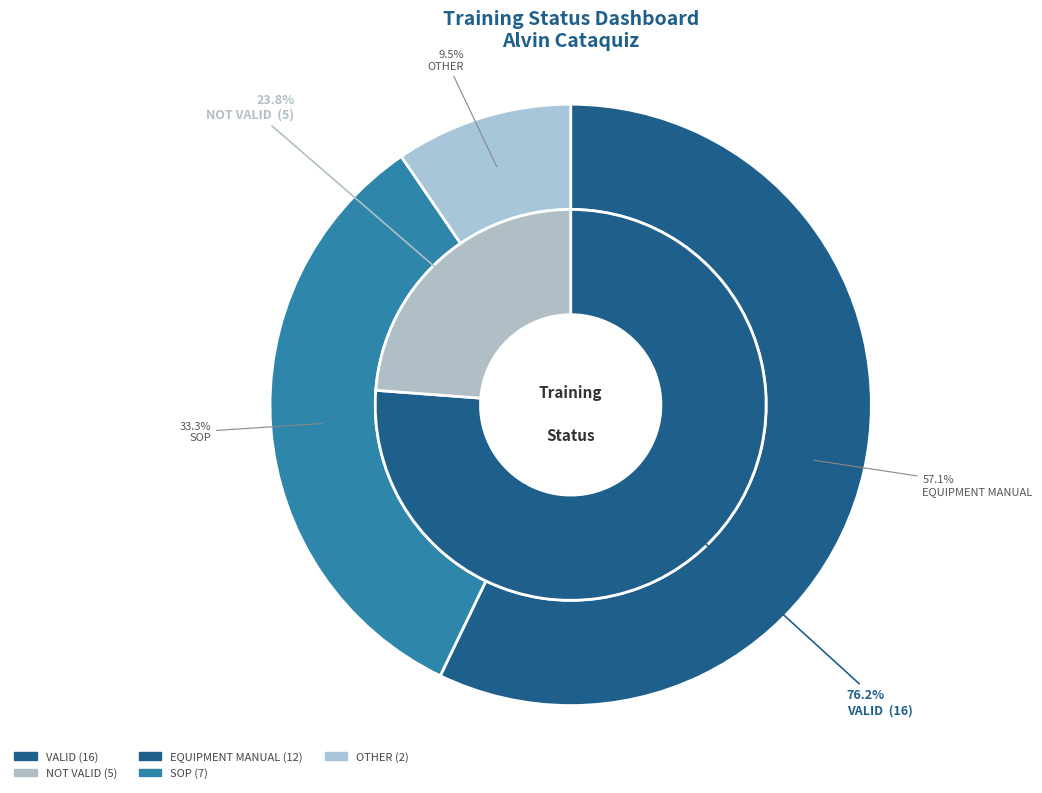

To the nearest percent, what portion does VALID represent?

76%